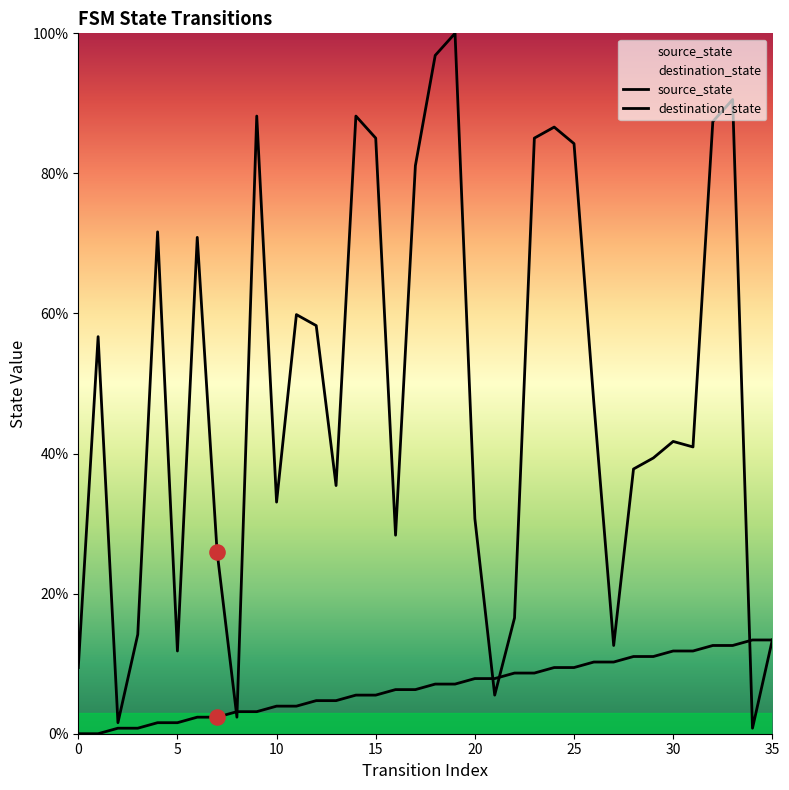

Which series has the widest spread of Y values?

destination_state